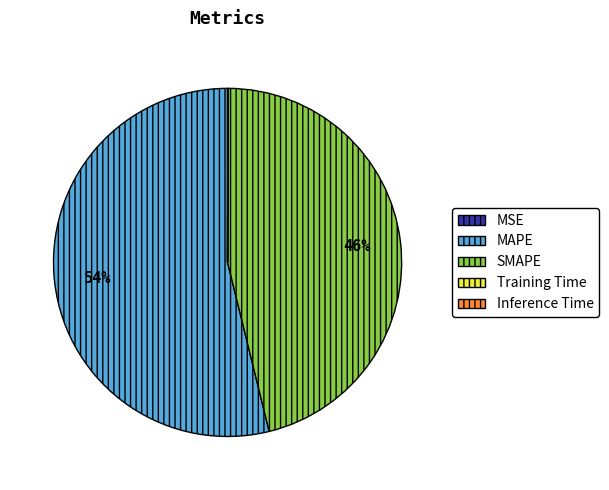

What percentage is the SMAPE slice, to the nearest percent?

46%